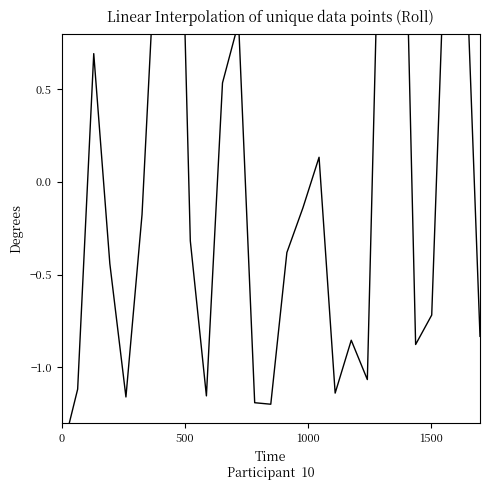

Reading left to right, extract all data points from this chart.

-1.5	-1.1	0.7	-0.4	-1.2	-0.2	1.5	3.1	-0.3	-1.2	0.5	0.9	-1.2	-1.2	-0.4	-0.1	0.1	-1.1	-0.9	-1.1	2.4	2.9	-0.9	-0.7	1.7	1.5	-0.8